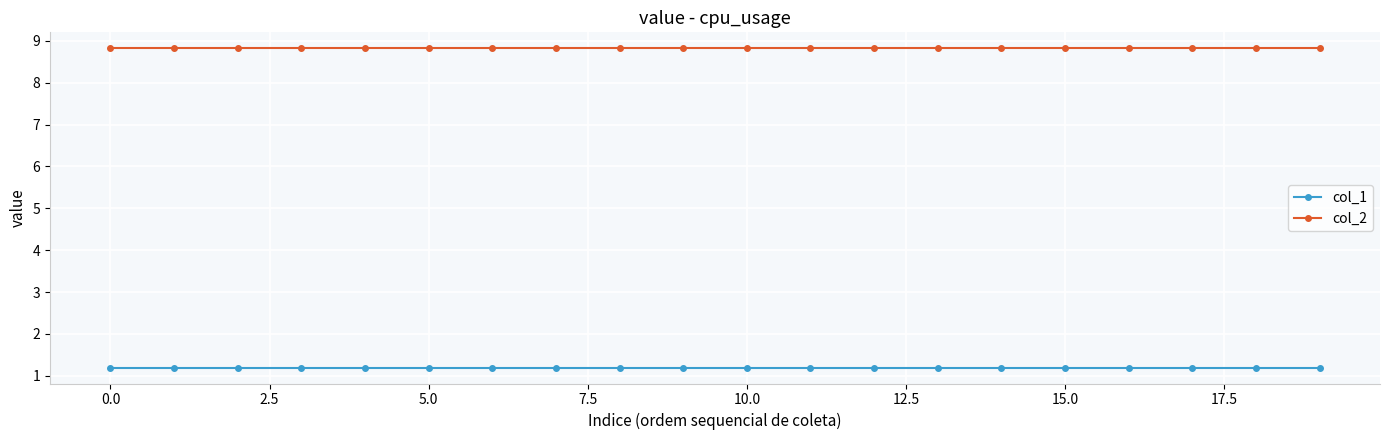

What is the minimum value shown in the chart?

1.2